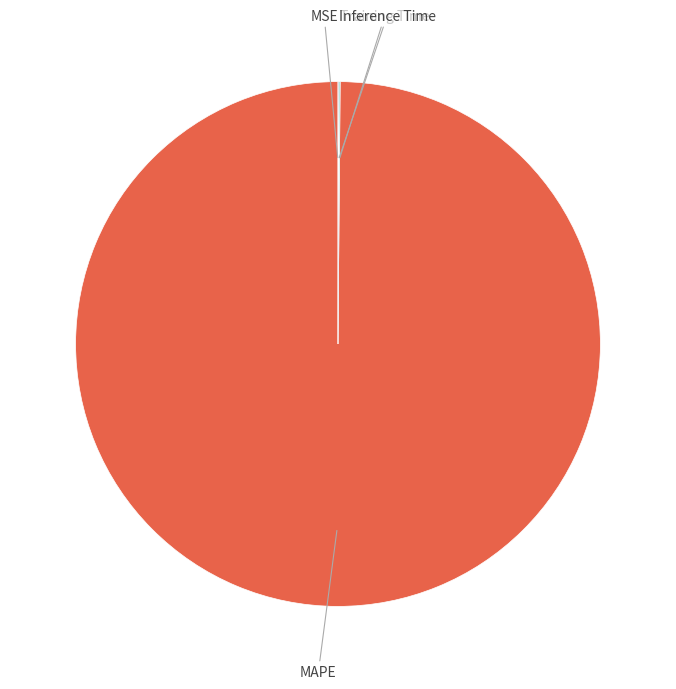

Which category has the biggest portion of the pie?

MAPE